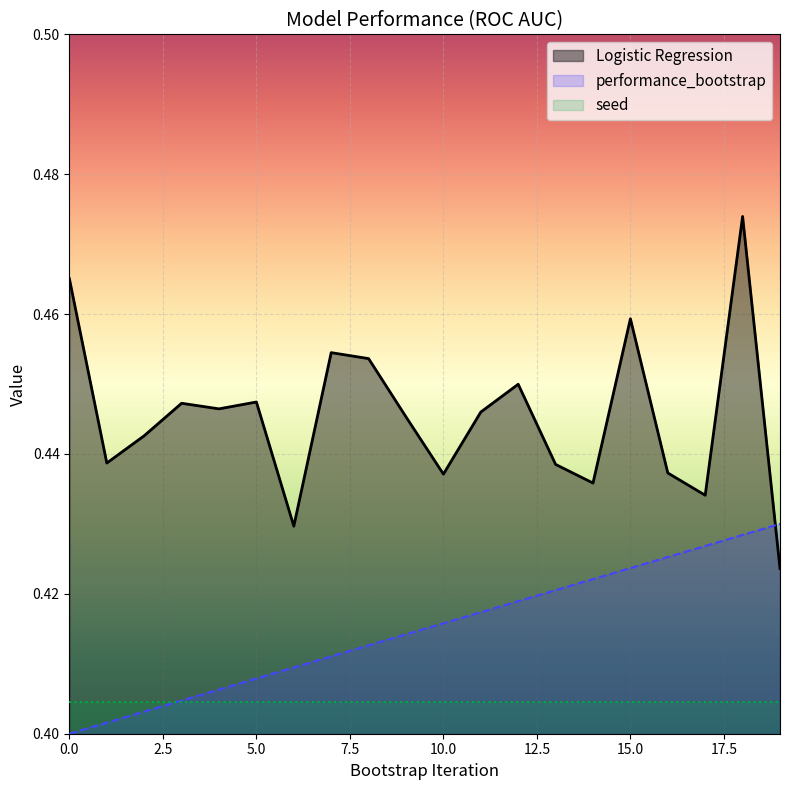

Rank the series by their maximum value, from highest to lowest.

Logistic Regression, performance_bootstrap, seed